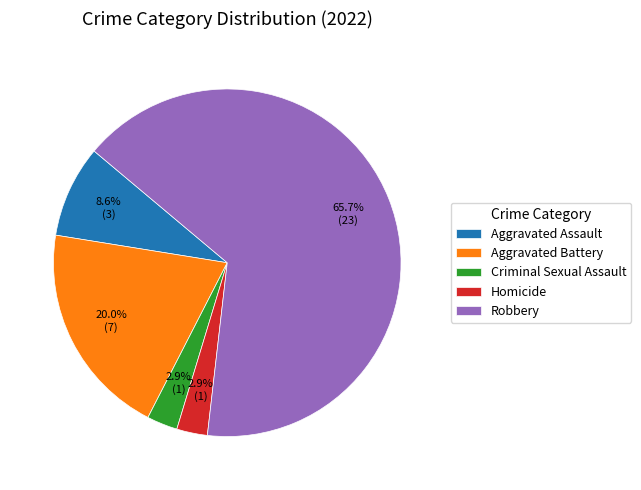

To the nearest percent, what portion does Aggravated Battery represent?

20%